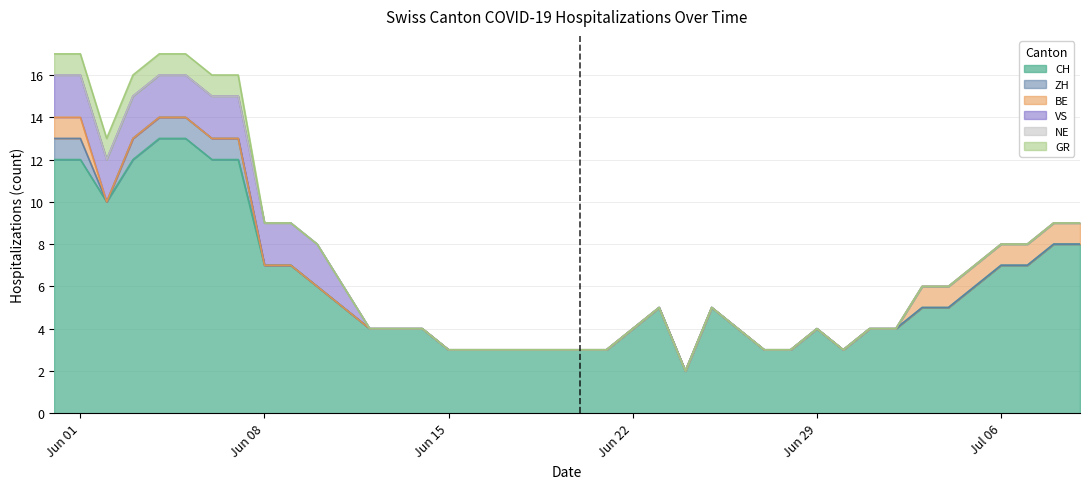

What are all the series names shown in the legend?

CH, ZH, BE, VS, NE, GR